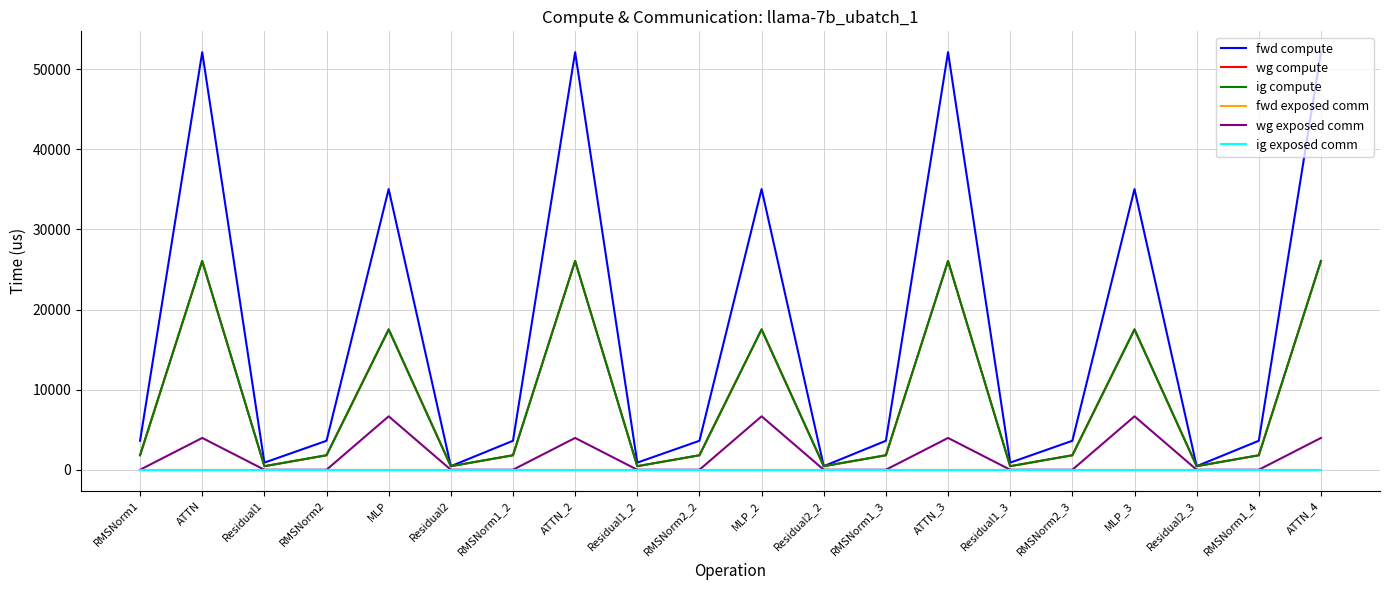

True or false: wg exposed comm has a value of 3762.1 at RMSNorm1_4.

False